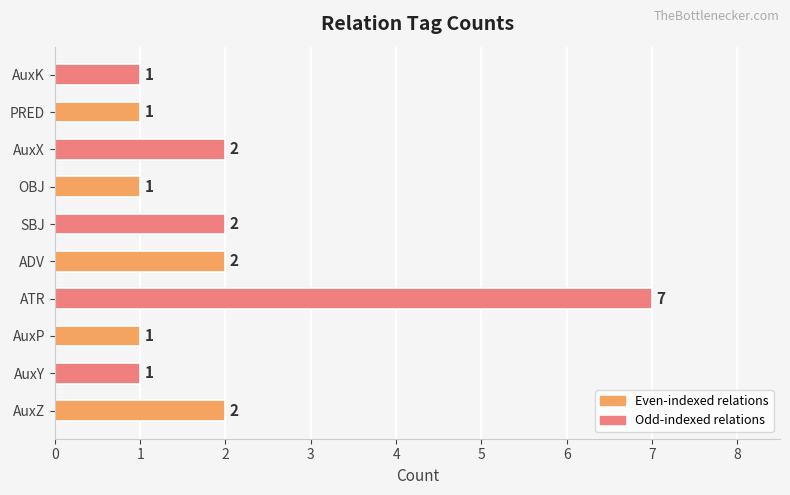

Between AuxK and ATR, which is larger?

ATR